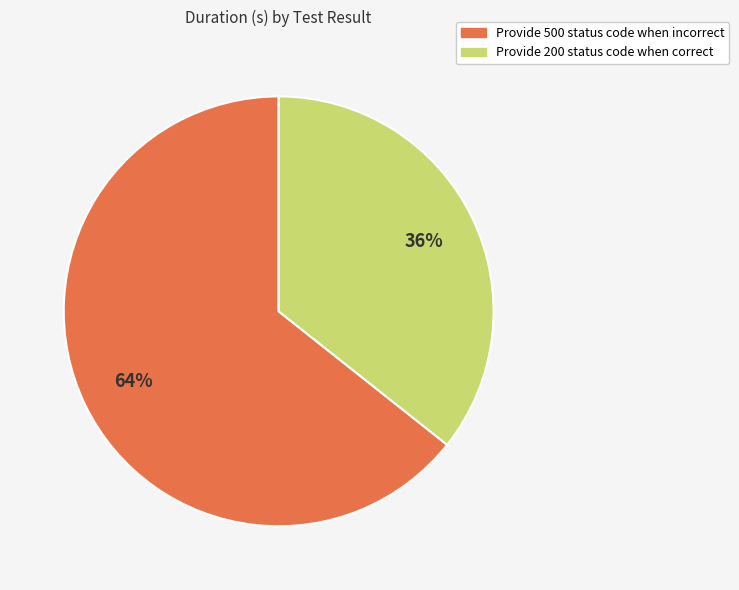

Rank the categories by value from highest to lowest.

Provide 500 status code when incorrect, Provide 200 status code when correct